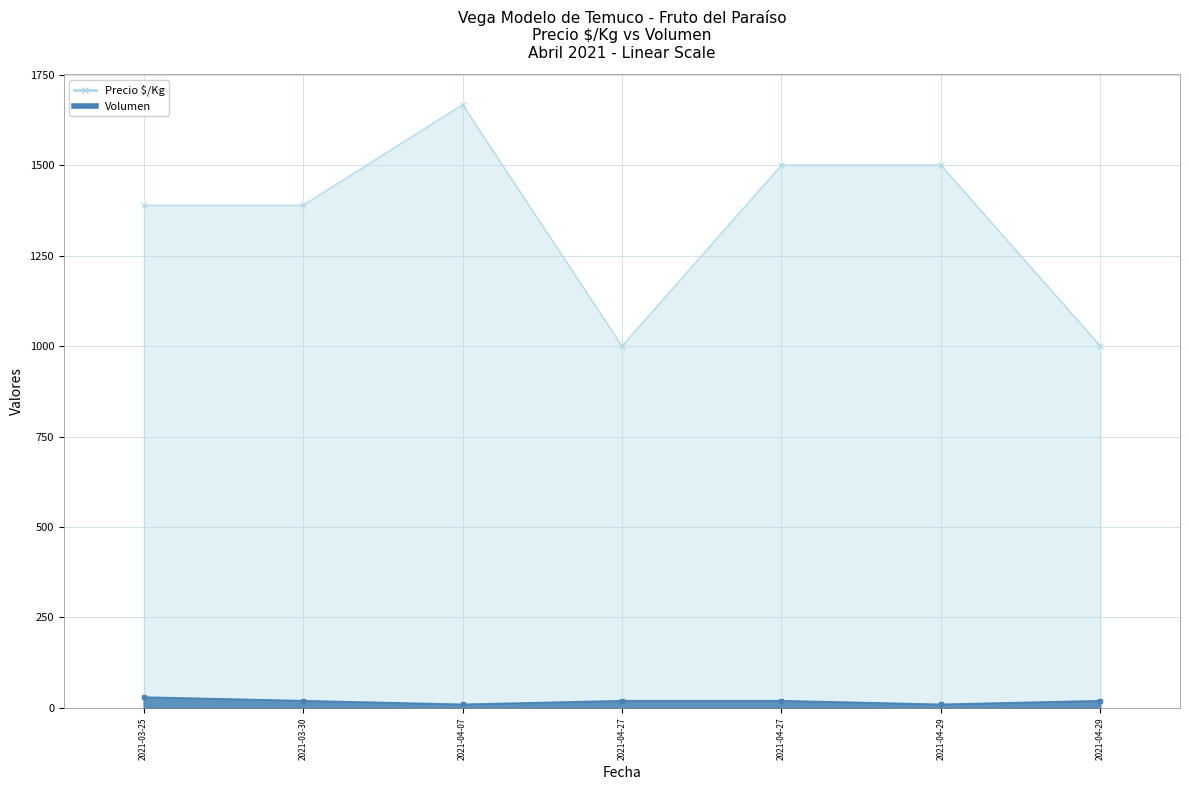

At which category does the chart reach its peak across all series?

2021-04-07